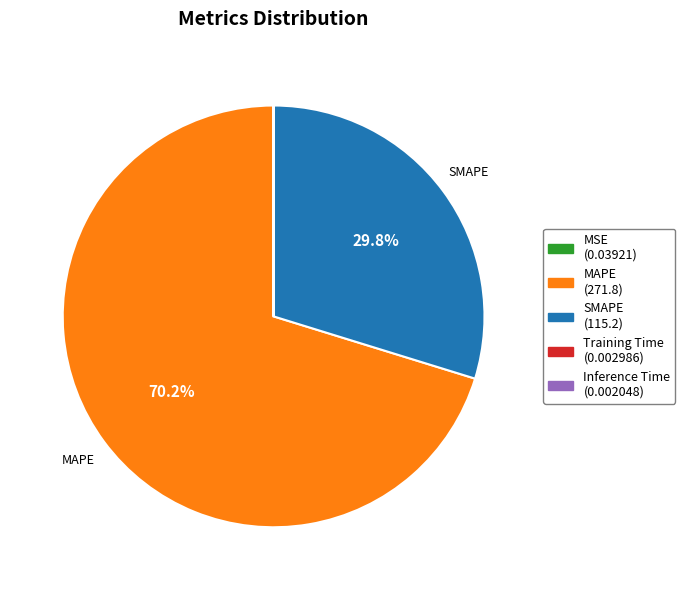

Which category accounts for the majority?

MAPE